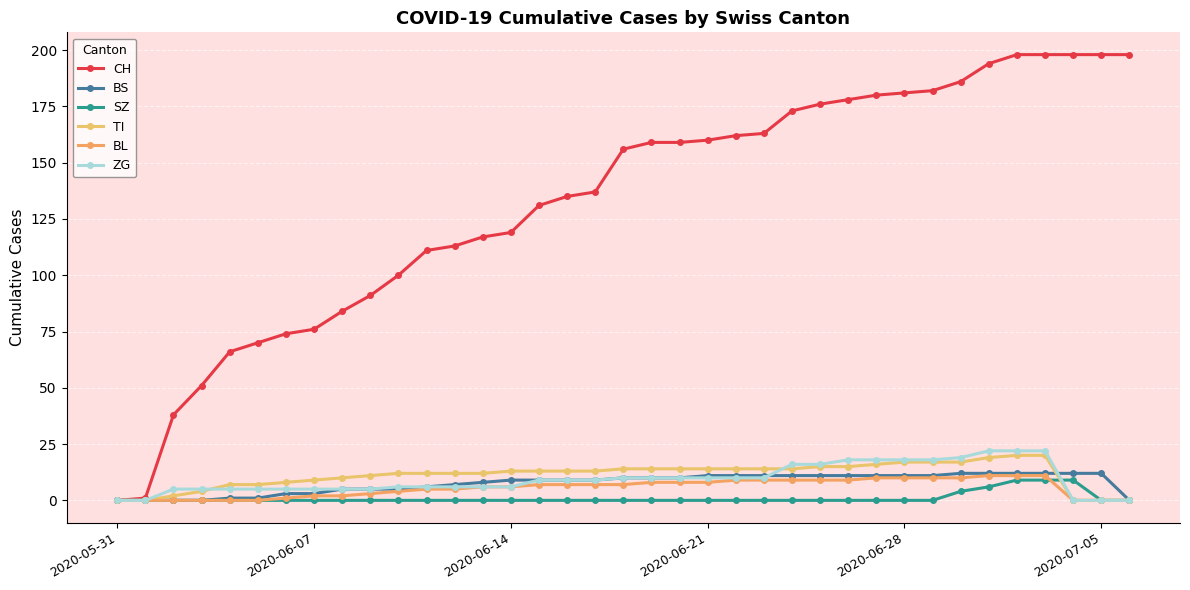

True or false: CH has more than 0 interior local peaks.

False